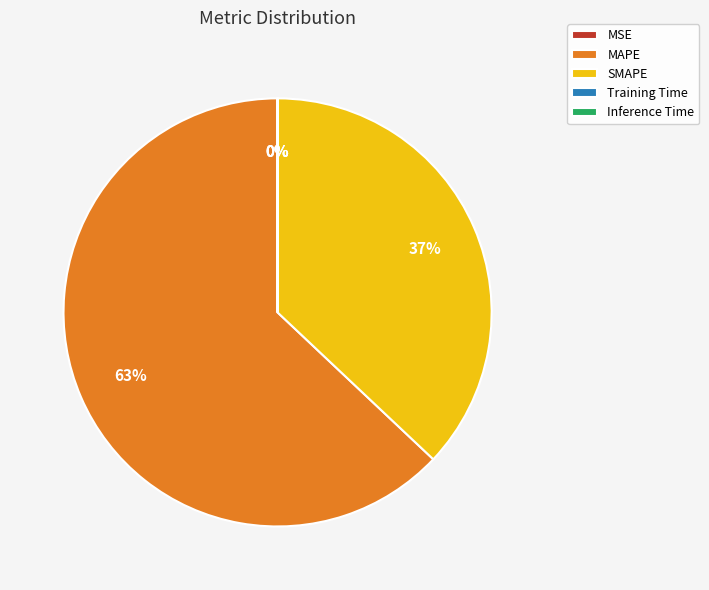

What is the largest slice in the pie chart?

MAPE